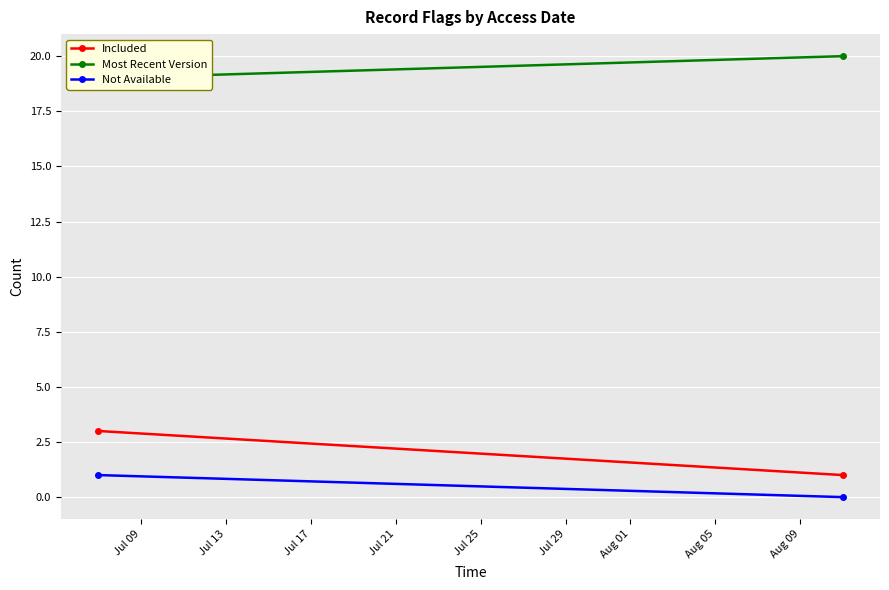

Count the number of data series in this chart.

3